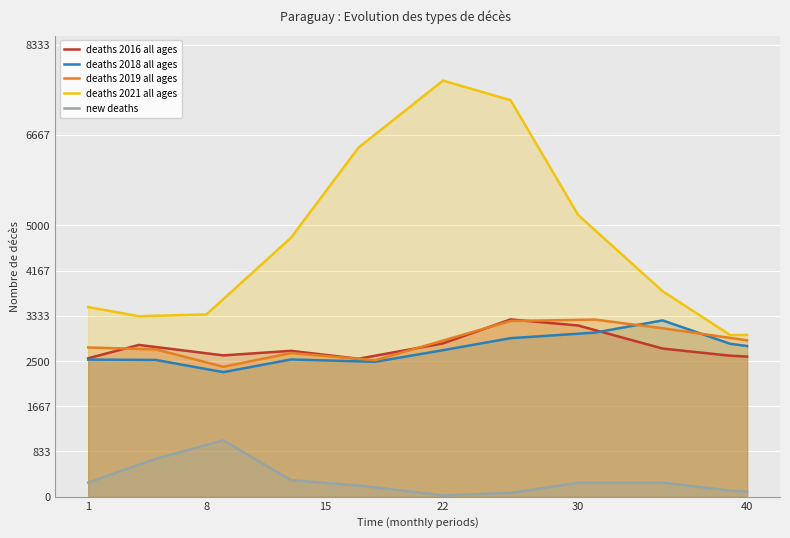

What are all the series names shown in the legend?

deaths 2016 all ages, deaths 2018 all ages, deaths 2019 all ages, deaths 2021 all ages, new deaths